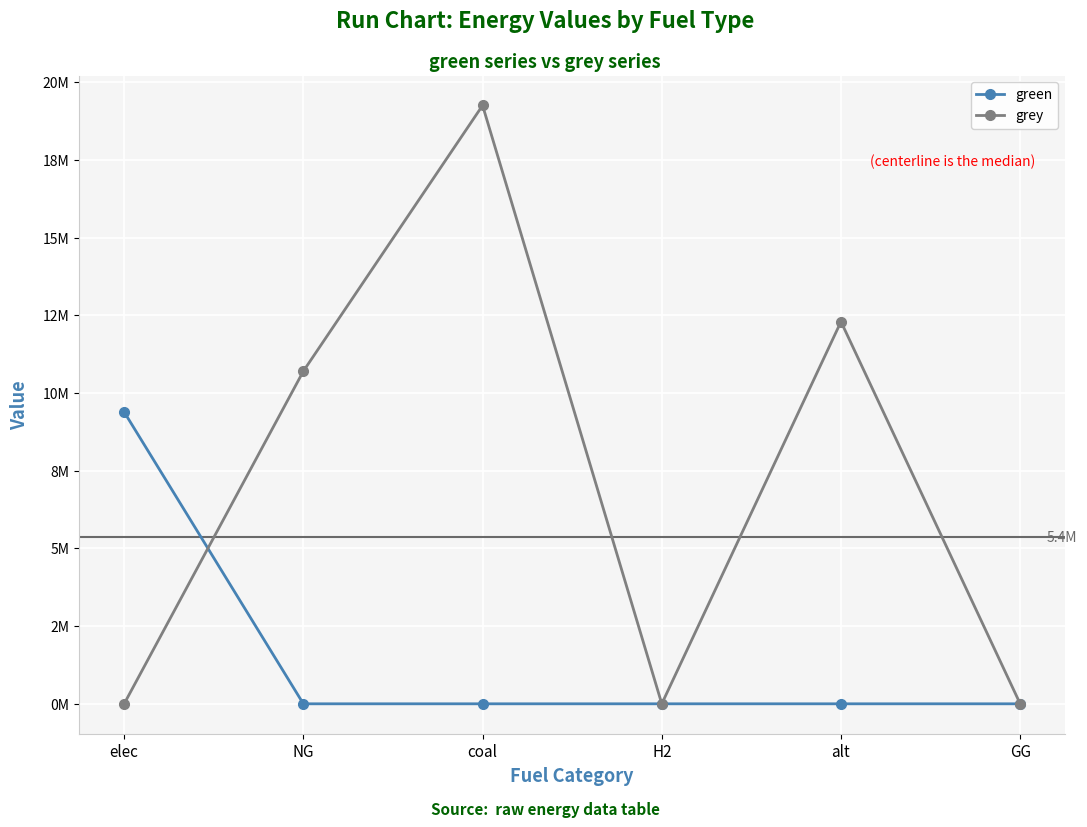

True or false: green has a value of 0.0 at H2.

True